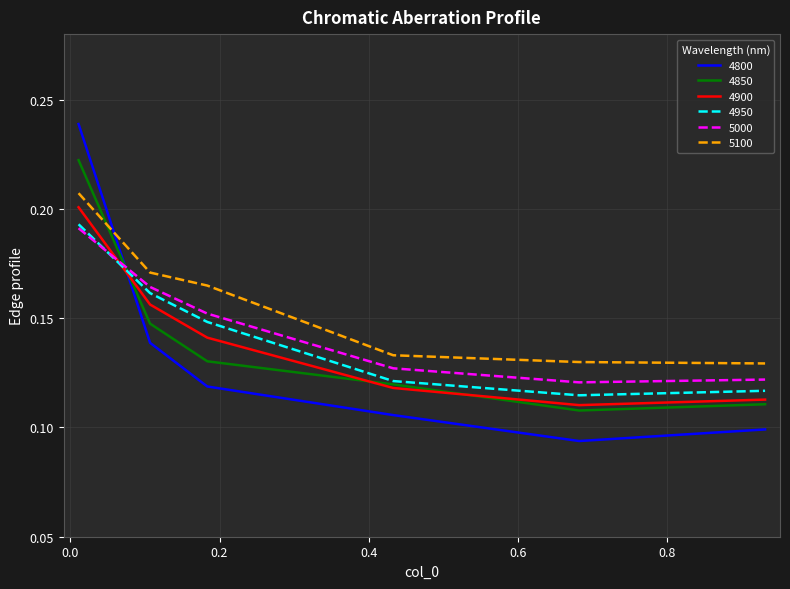

At how many categories does at least one series exceed 0?

6